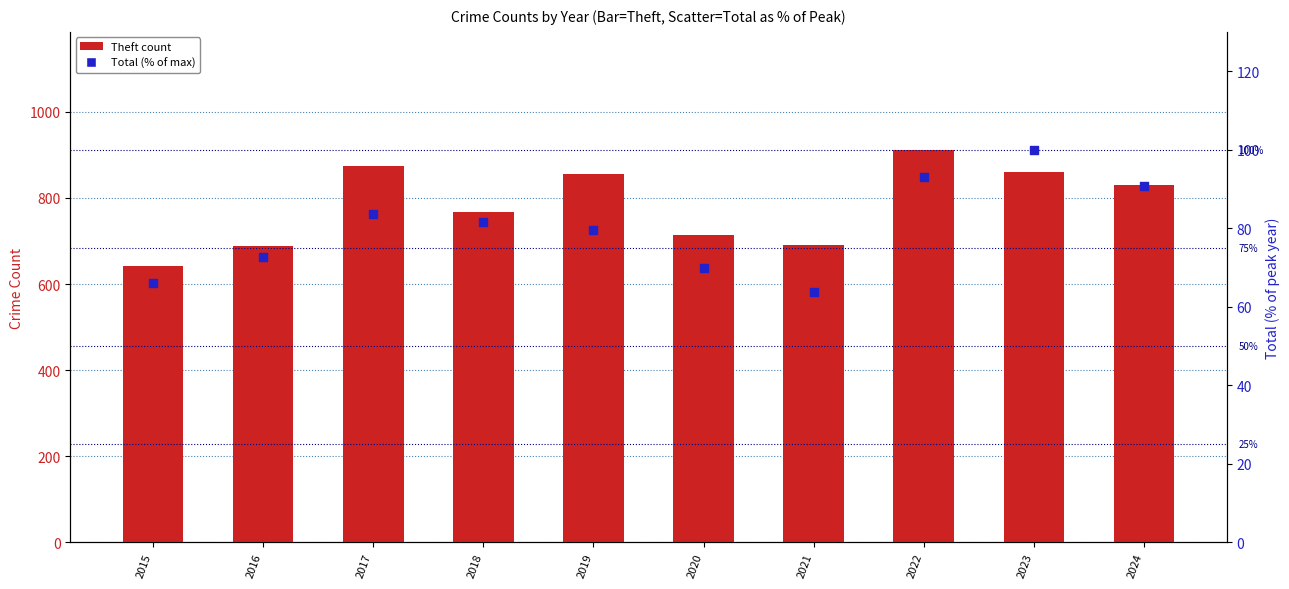

At which category is the sum across all series the highest?

2022